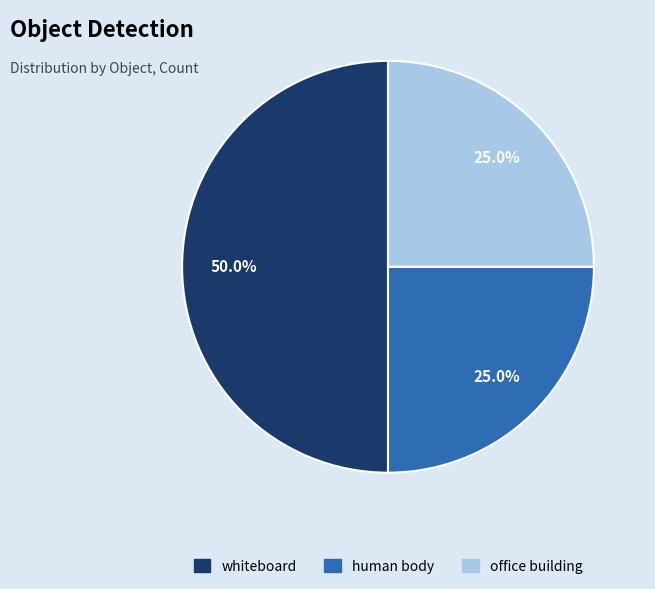

The whiteboard slice represents 55% of the pie. True or false?

False